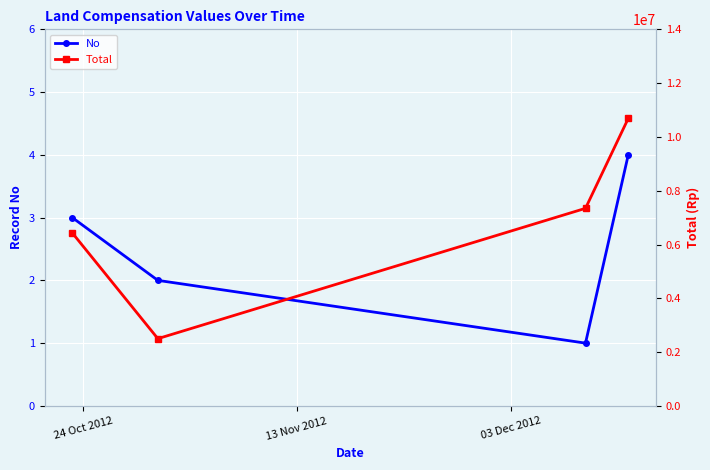

How many interior local valleys does the No series have?

1